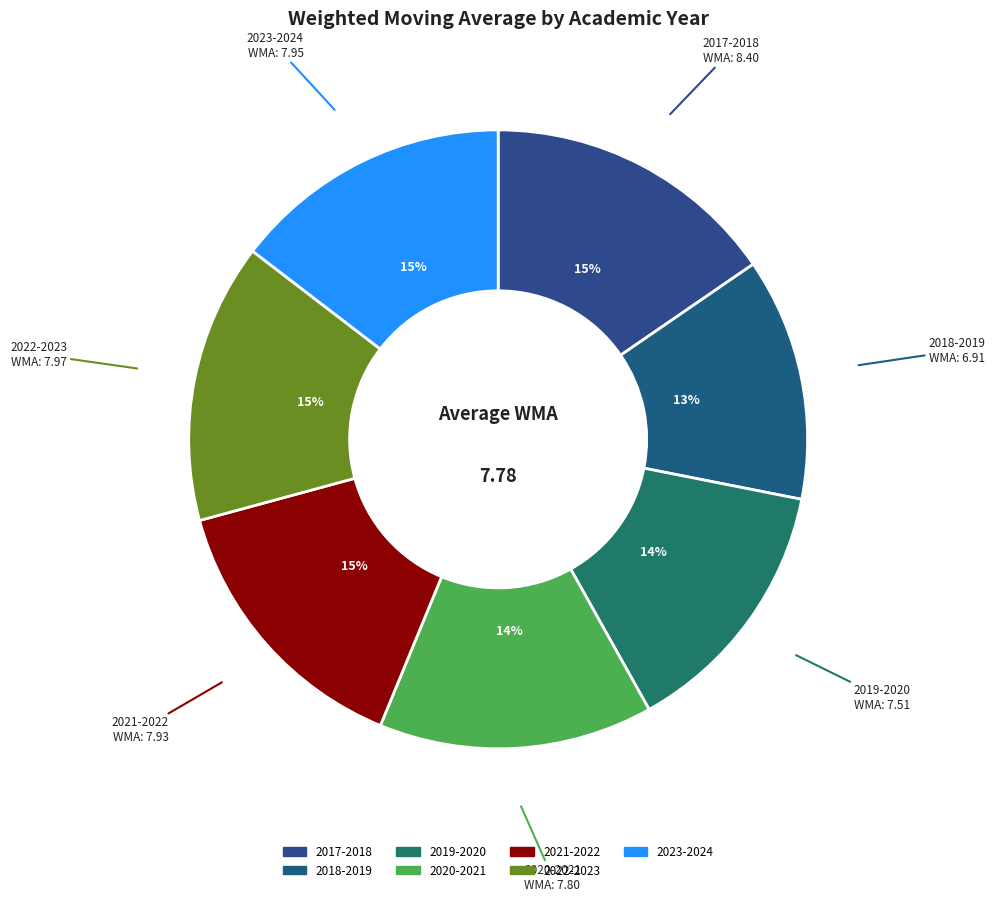

Is it true that 2021-2022 is 21% of the pie?

False